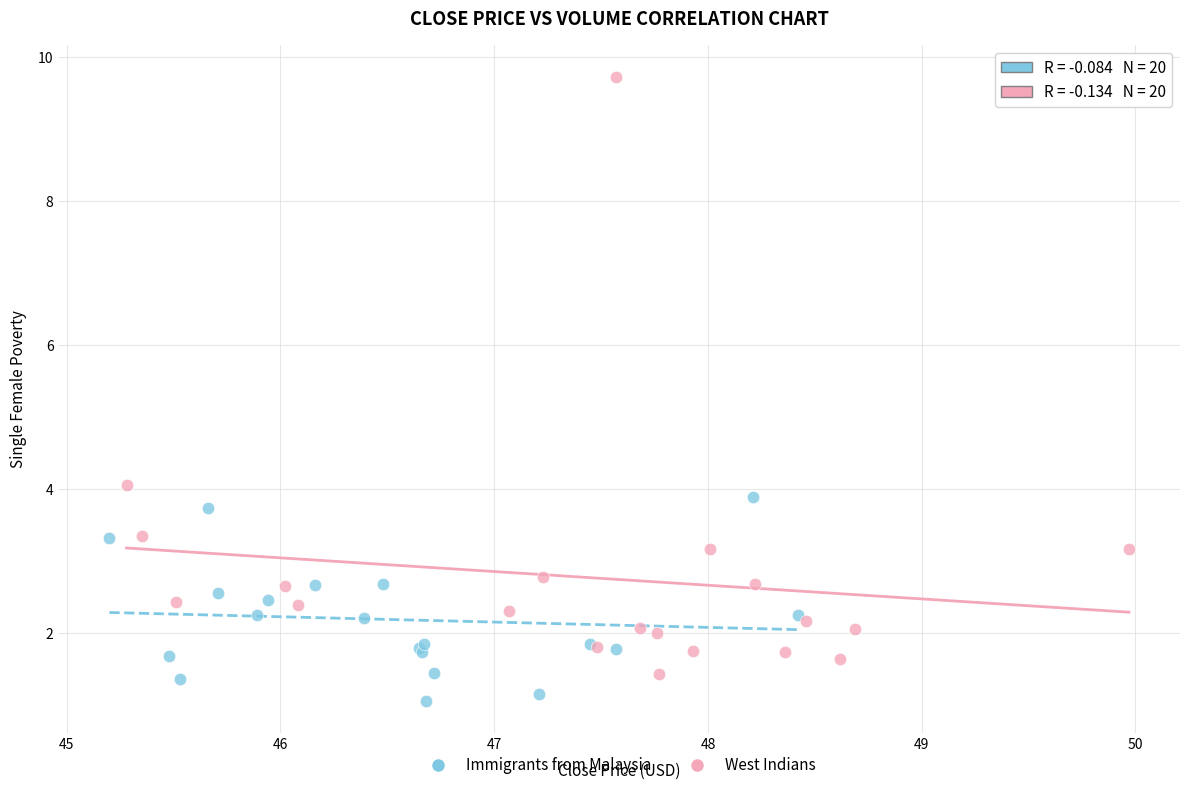

Which series contains the highest Y value?

West Indians